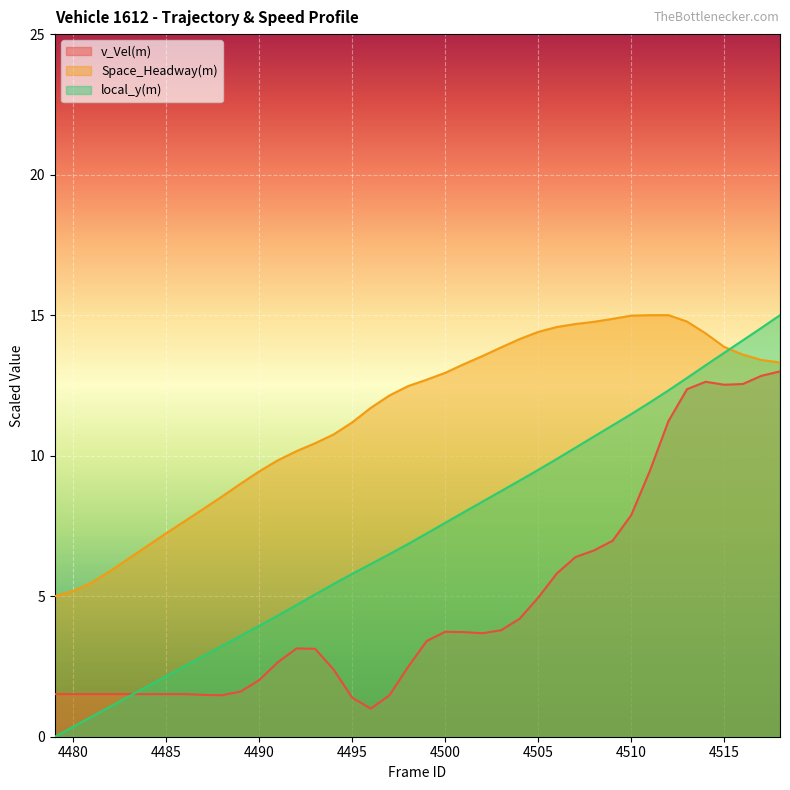

Is it true that Space_Headway(m) equals 7.4 at 4495?

False